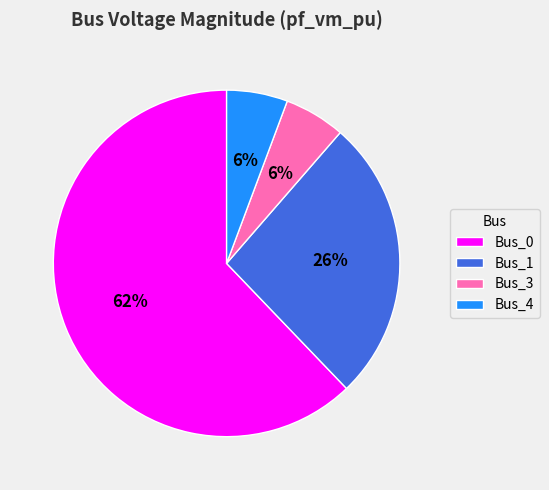

Which has a higher value, Bus_1 or Bus_0?

Bus_0